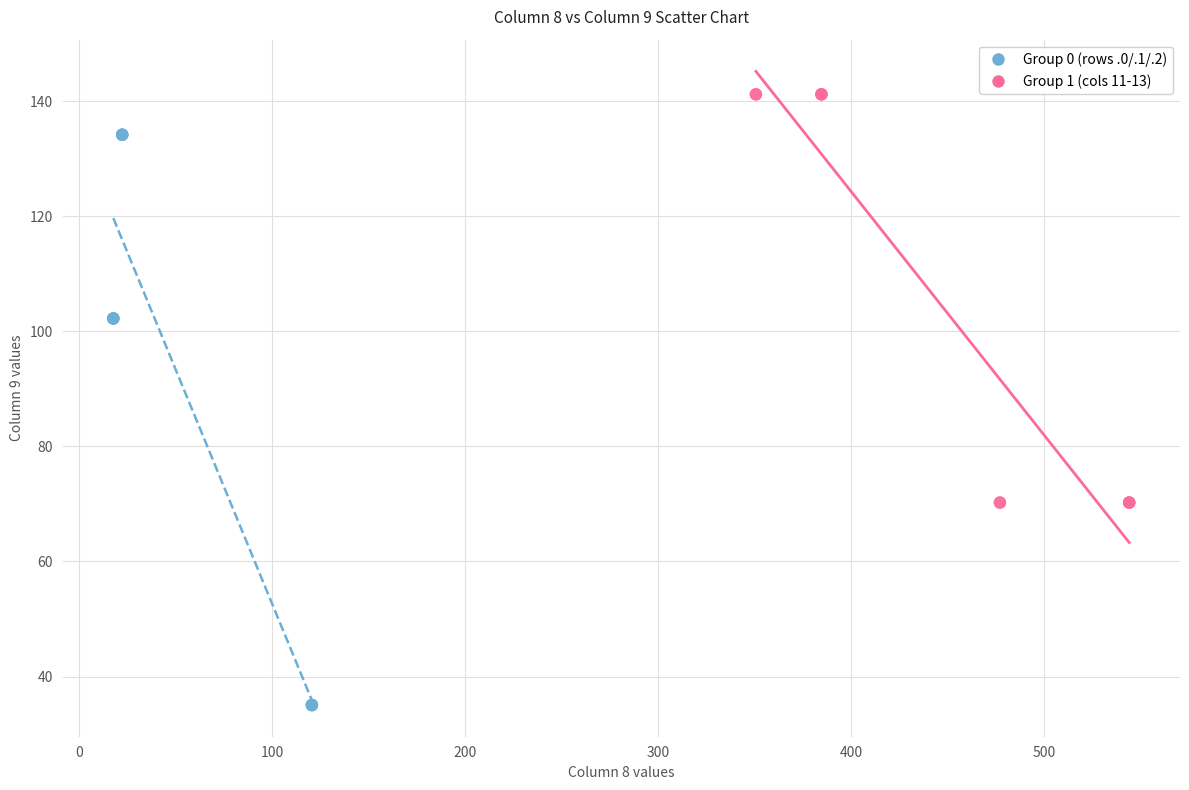

Which series contains the highest Y value?

Group 1 (cols 11-13)